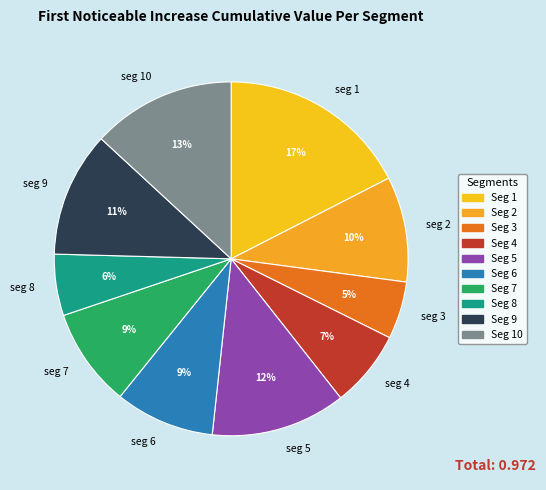

Does any single category account for the majority?

No